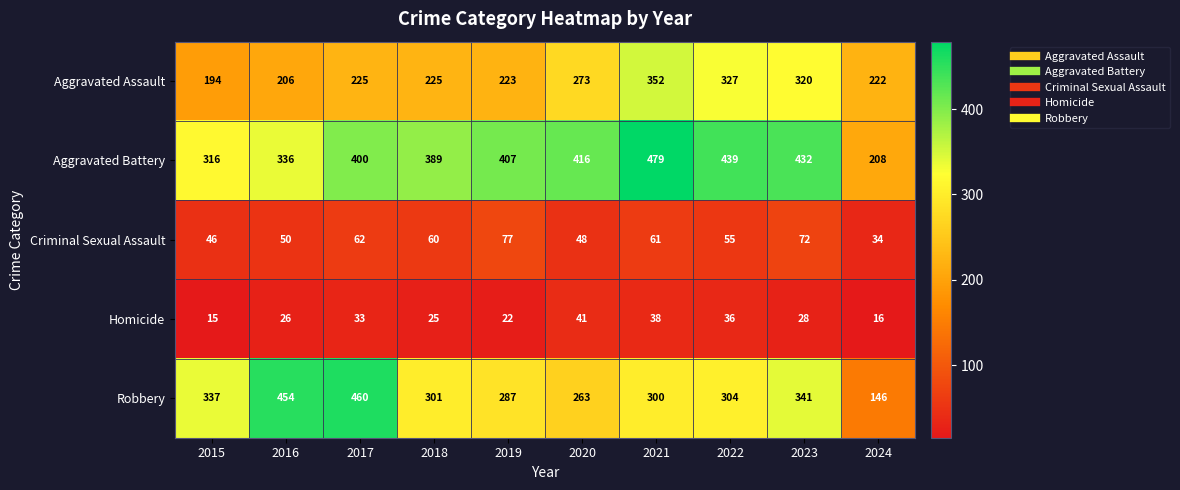

At which category is the sum across all series the highest?

2021